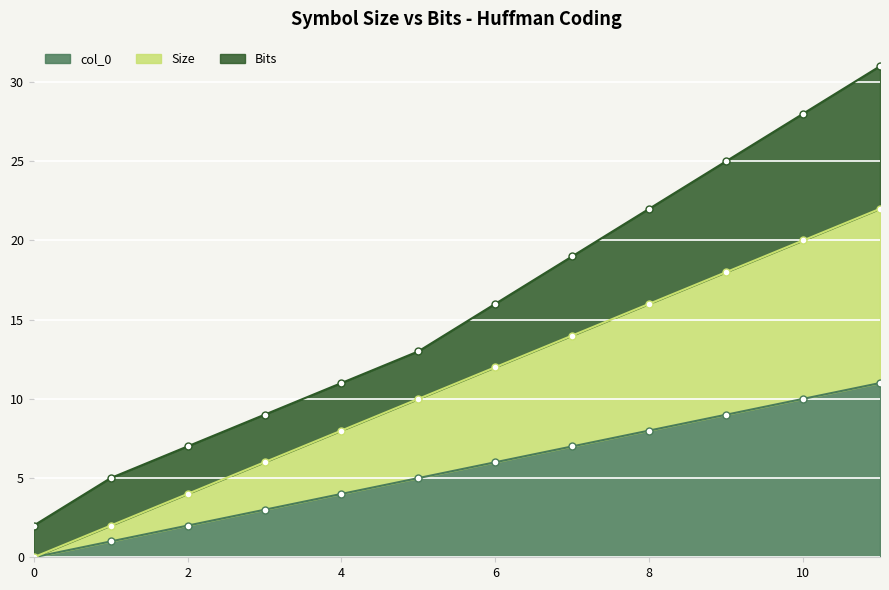

At which category is the sum across all series the highest?

11